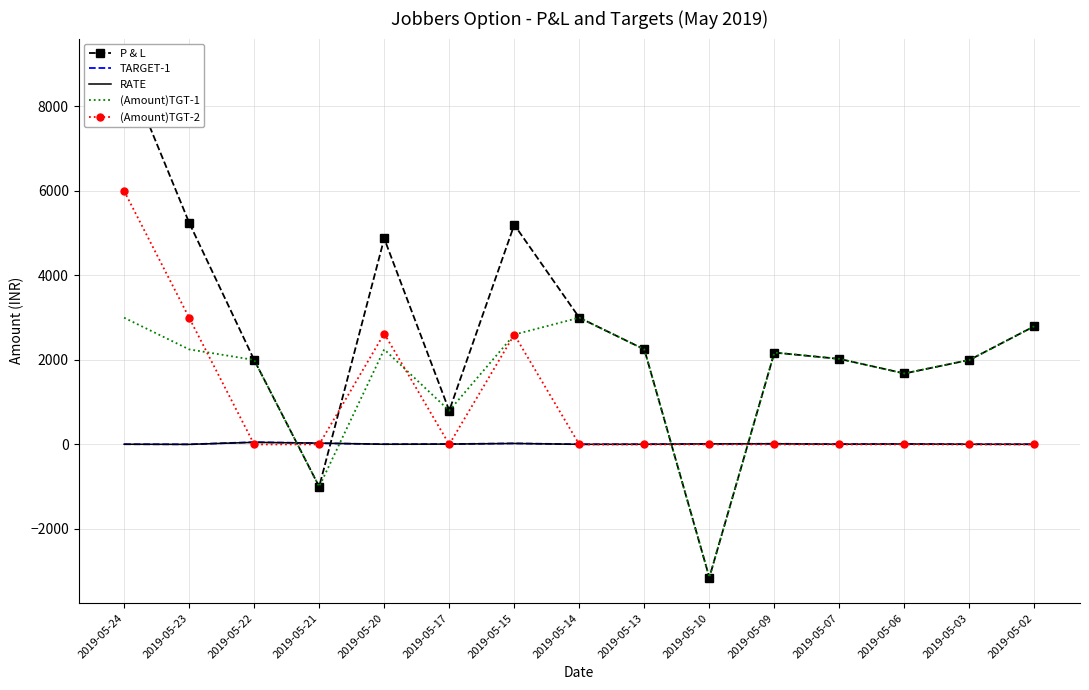

List the labels in order of P & L value, smallest first.

2019-05-10, 2019-05-21, 2019-05-17, 2019-05-06, 2019-05-22, 2019-05-03, 2019-05-07, 2019-05-09, 2019-05-13, 2019-05-02, 2019-05-14, 2019-05-20, 2019-05-15, 2019-05-23, 2019-05-24